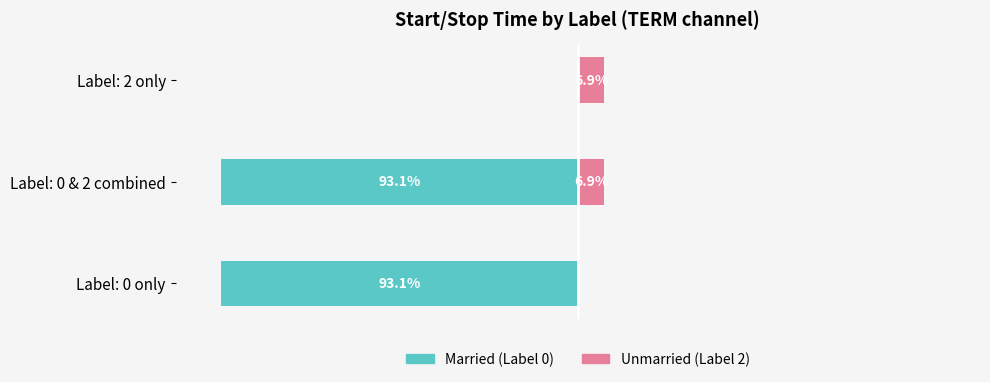

Which series has the widest spread of values?

Married